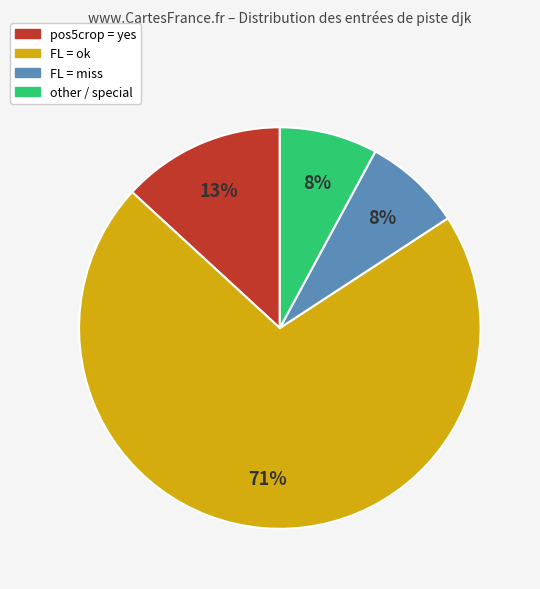

How many slices are in this pie chart?

4